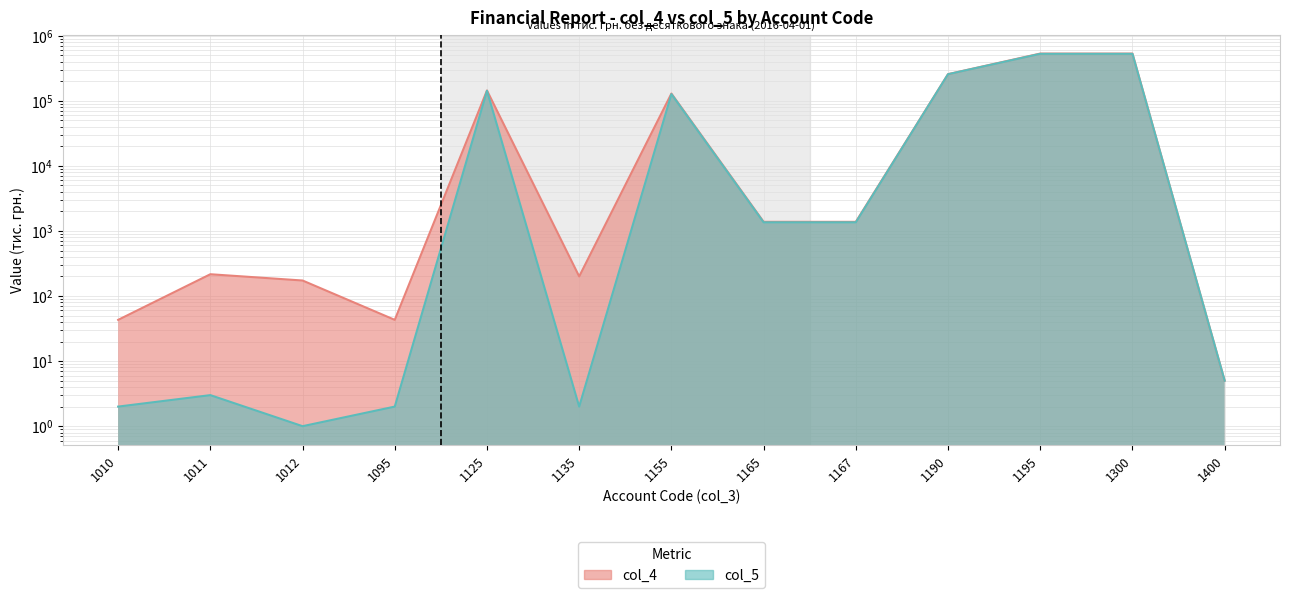

In col_4, how many points are lower than both neighbors (excluding endpoints)?

2